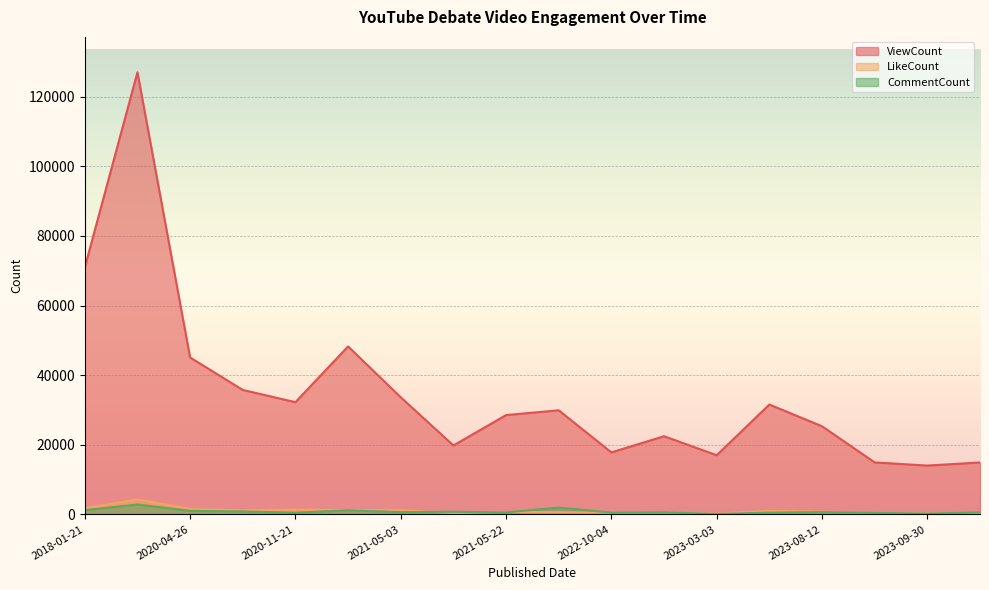

How many lines are shown in the chart?

3